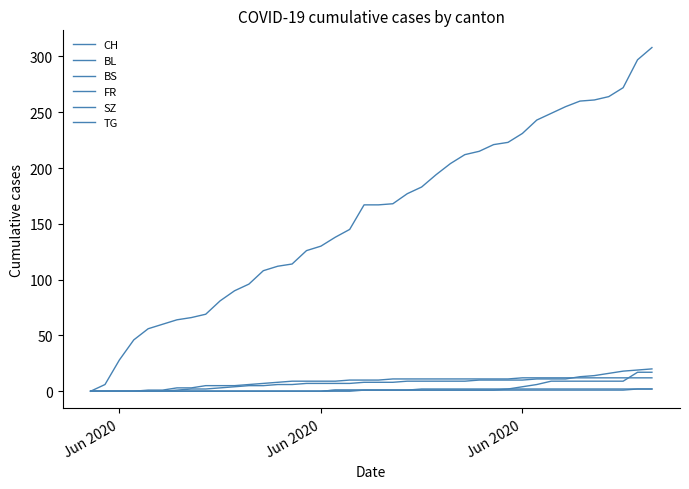

What is the average value of the FR series?

1